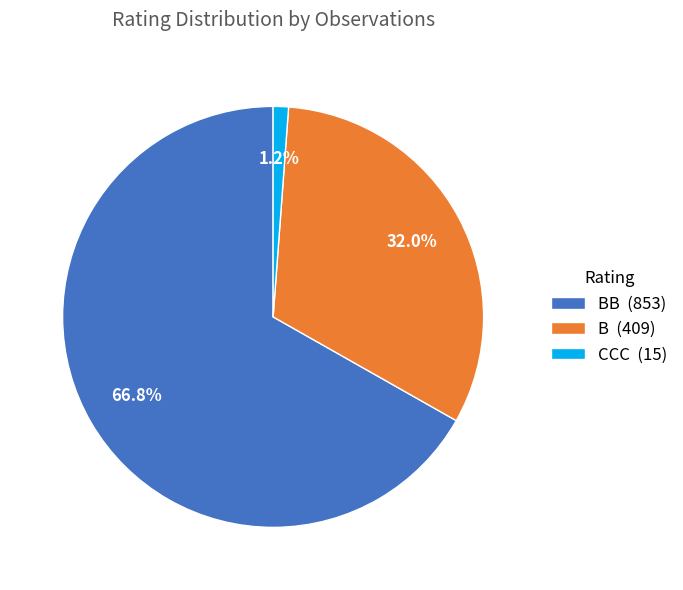

What is the total percentage of BB (853) and B (409)?

98.8%